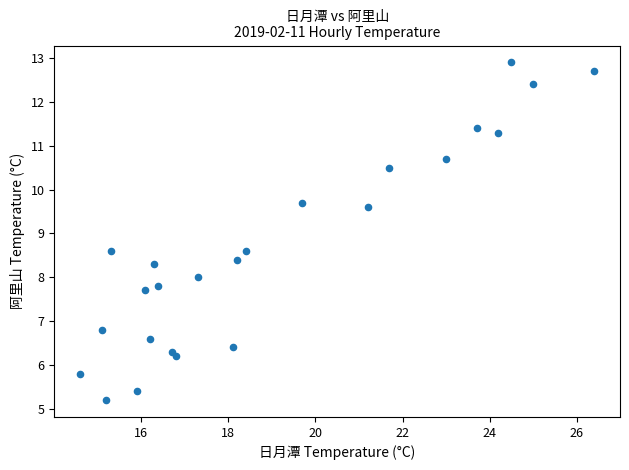

What is the range of Y values (max minus min)?

7.7